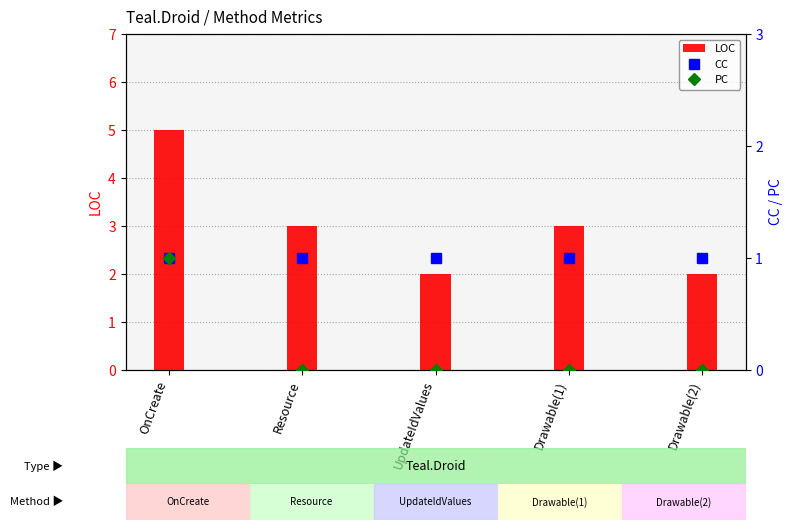

The LOC series shows 3 at UpdateIdValues. True or false?

False